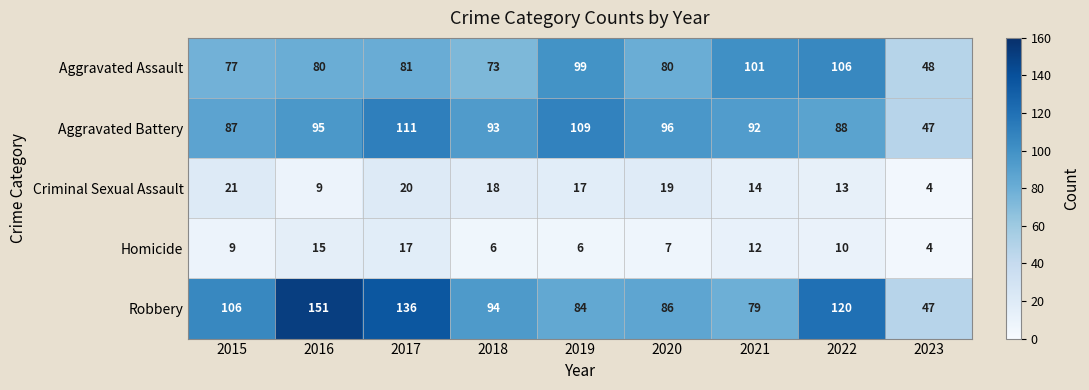

Which category has the lowest value across all series?

2023